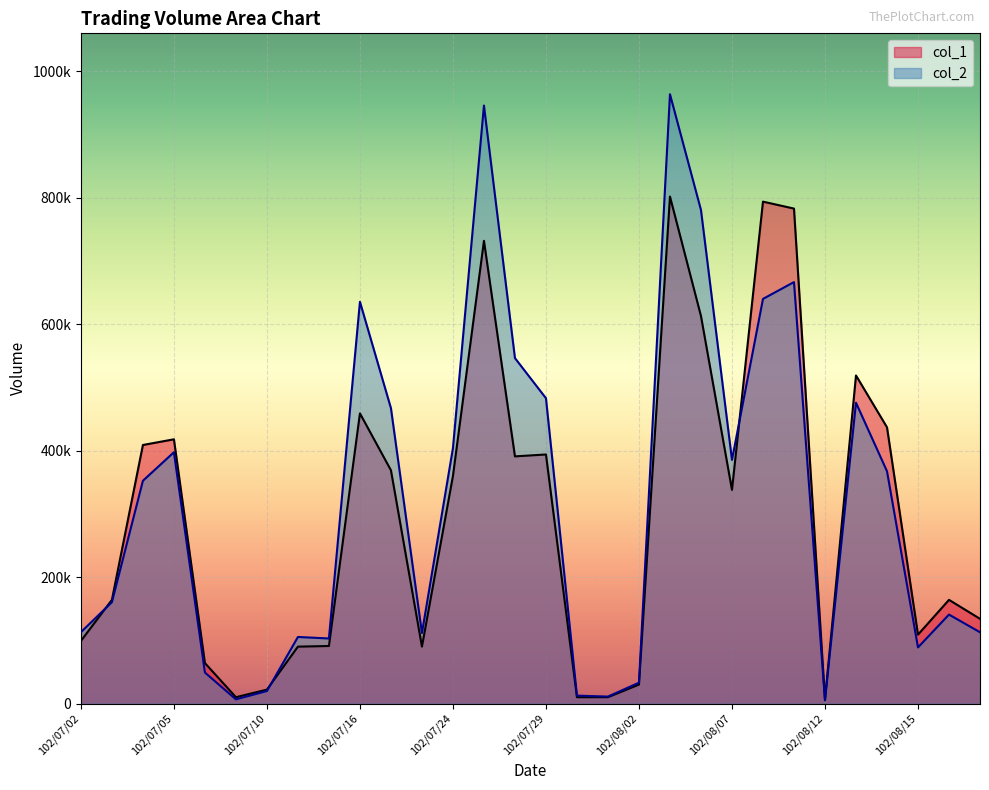

In col_1, how many points are higher than both neighbors (excluding endpoints)?

8